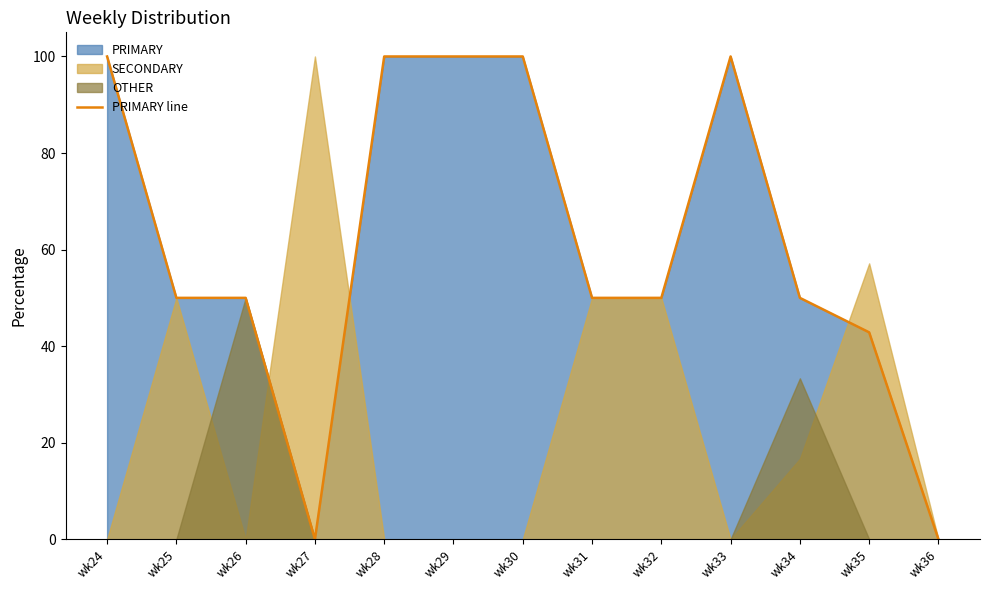

How many interior local peaks (higher than both neighbors) does the data have?

1